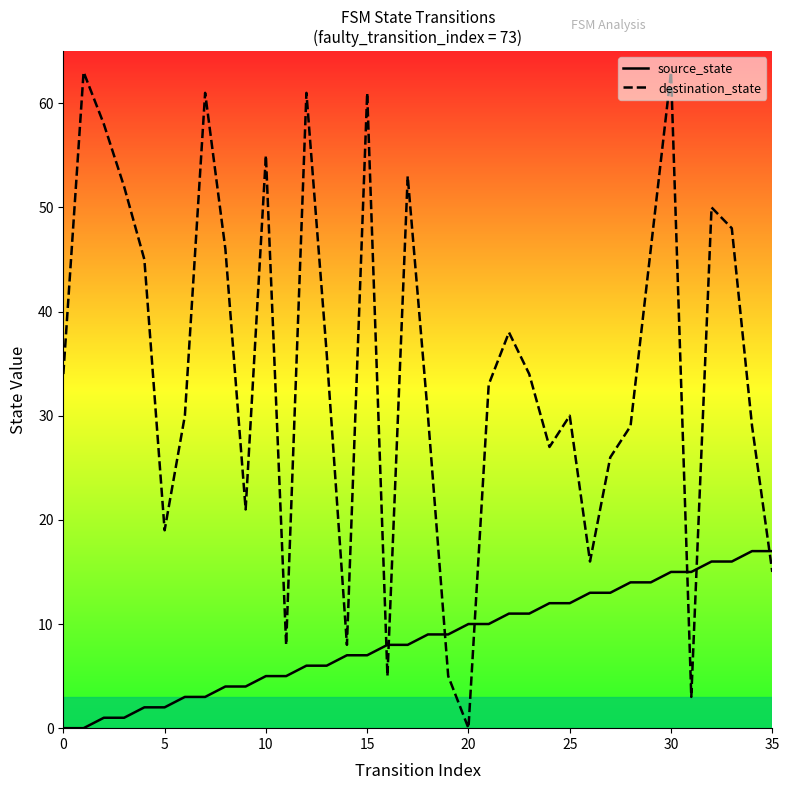

True or false: destination_state and source_state intersect in this chart.

True